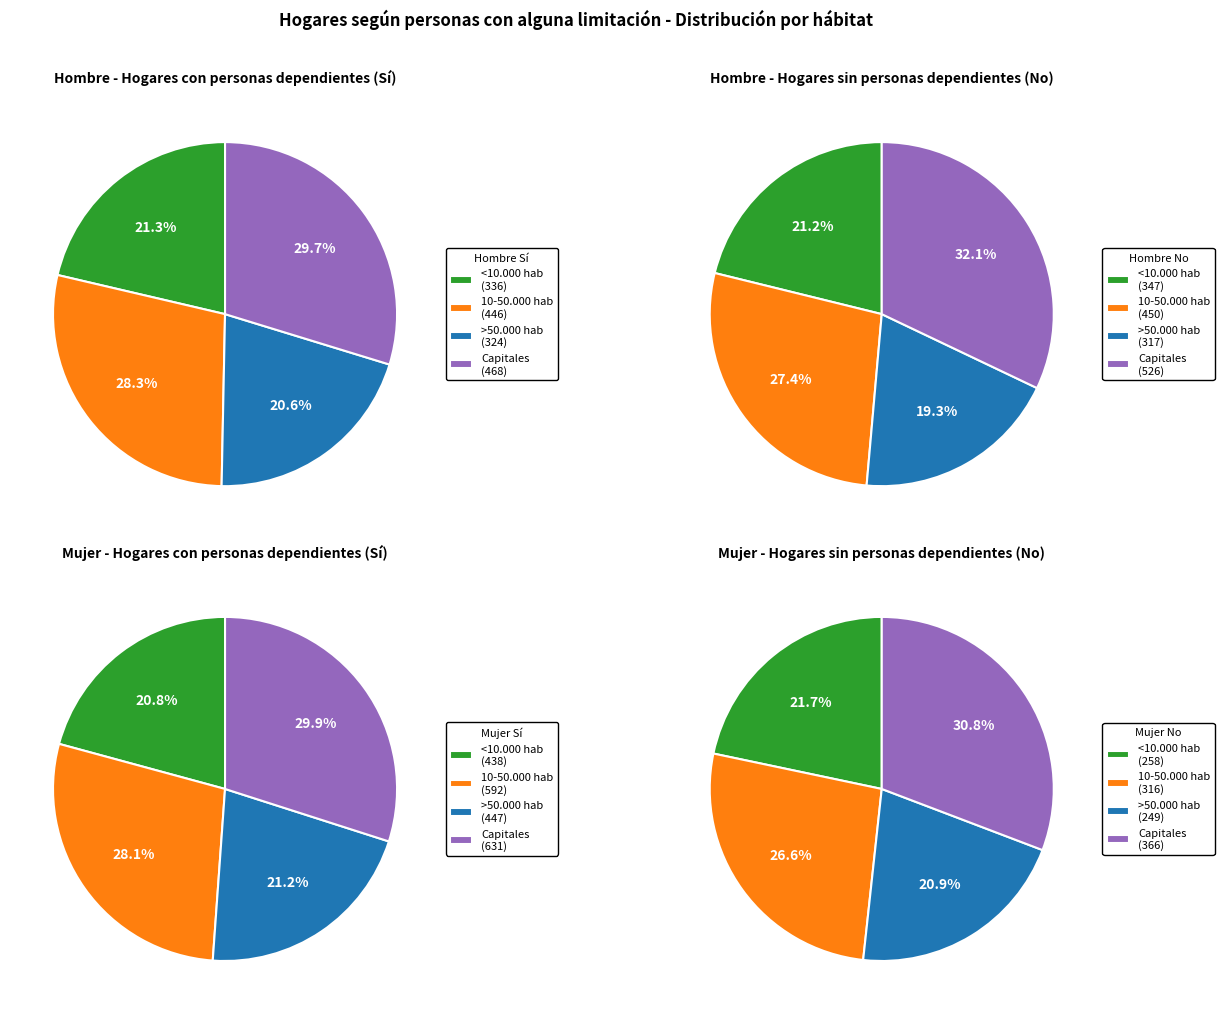

Which series has the largest range (max minus min)?

No